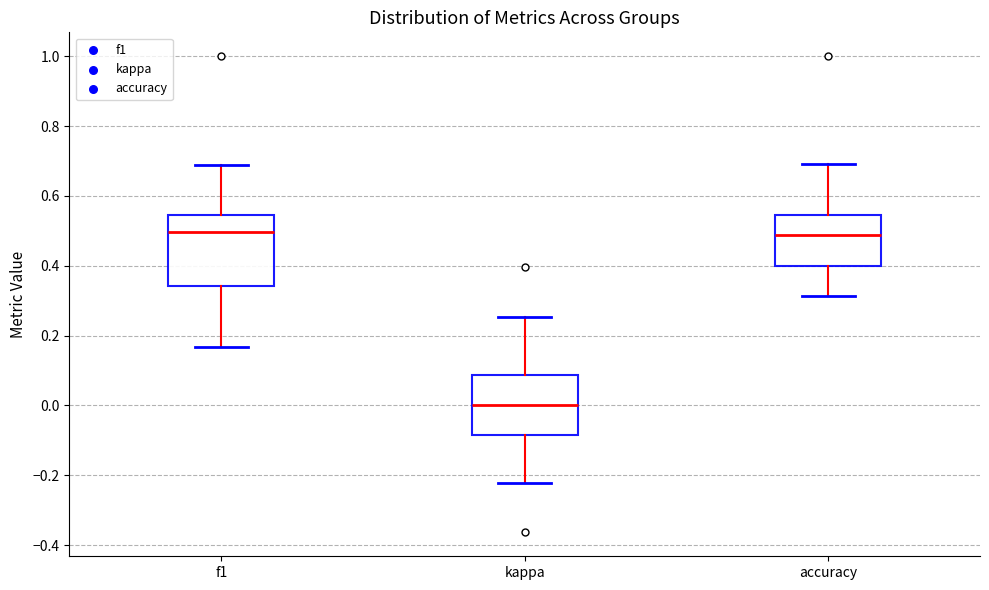

Reading left to right, read every box against the y-axis: the position of its median line, the range the box covers, and the ends of its whiskers. The values are not printed on the chart, so give them approximately, as read against the axis.

f1: median 0.50, box 0.34 to 0.54, whiskers 0.16 to 0.68
kappa: median 0.00, box -0.08 to 0.08, whiskers -0.22 to 0.26
accuracy: median 0.48, box 0.40 to 0.54, whiskers 0.32 to 0.70